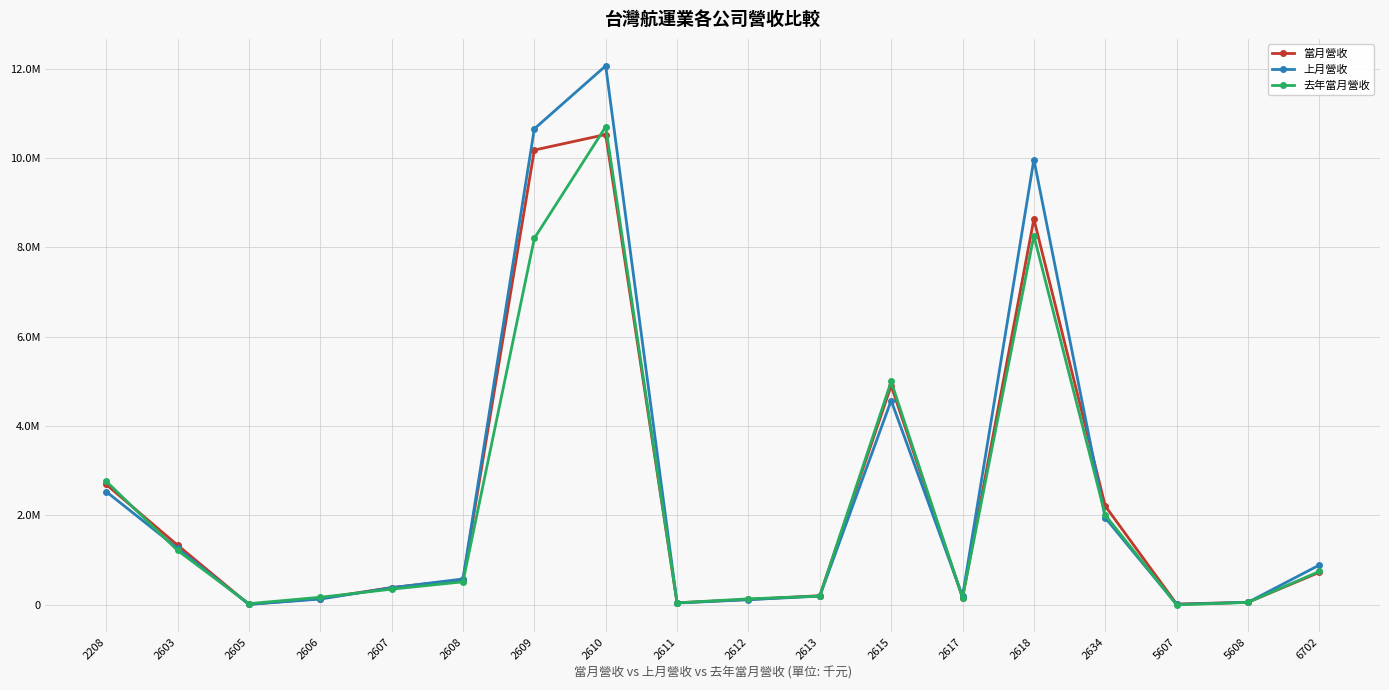

Reading left to right, transcribe all the data shown in this chart.

當月營收: 2208=2693361	2603=1334569	2605=8795	2606=139394	2607=385050	2608=556043	2609=10178910	2610=10526674	2611=43603	2612=118632	2613=203745	2615=4903538	2617=160418	2618=8635059	2634=2210817	5607=16145	5608=55102	6702=726323
上月營收: 2208=2534147	2603=1265340	2605=9269	2606=127656	2607=381367	2608=577213	2609=10654406	2610=12064034	2611=38446	2612=113664	2613=193668	2615=4571877	2617=189437	2618=9966352	2634=1945121	5607=7680	5608=55157	6702=889079
去年當月營收: 2208=2765262	2603=1216883	2605=24844	2606=167555	2607=348985	2608=513715	2609=8202012	2610=10701446	2611=43262	2612=131855	2613=194029	2615=4998335	2617=155570	2618=8260599	2634=2008253	5607=-1220	5608=53463	6702=746144